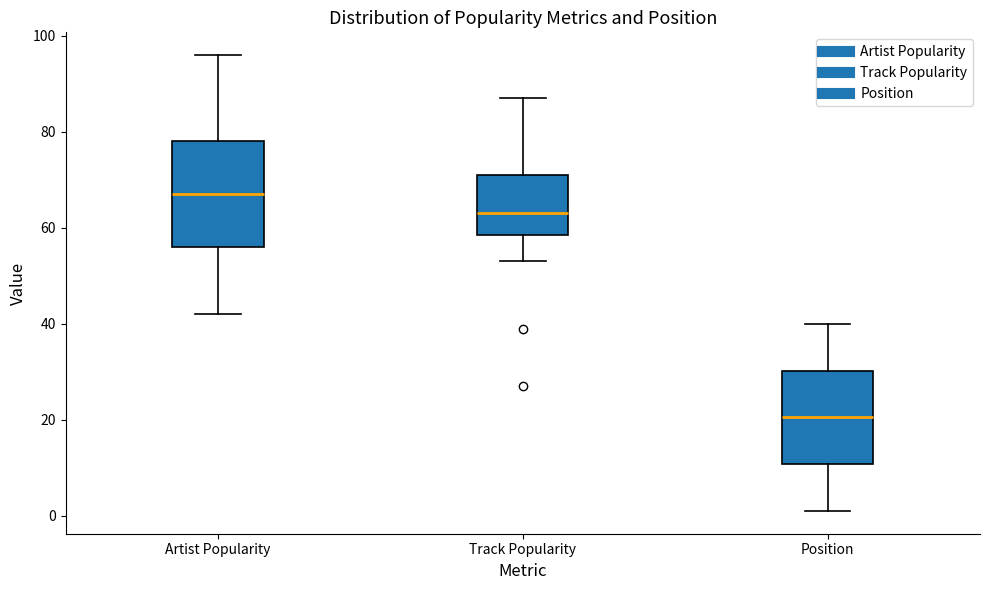

Which box has the highest median line?

Artist Popularity